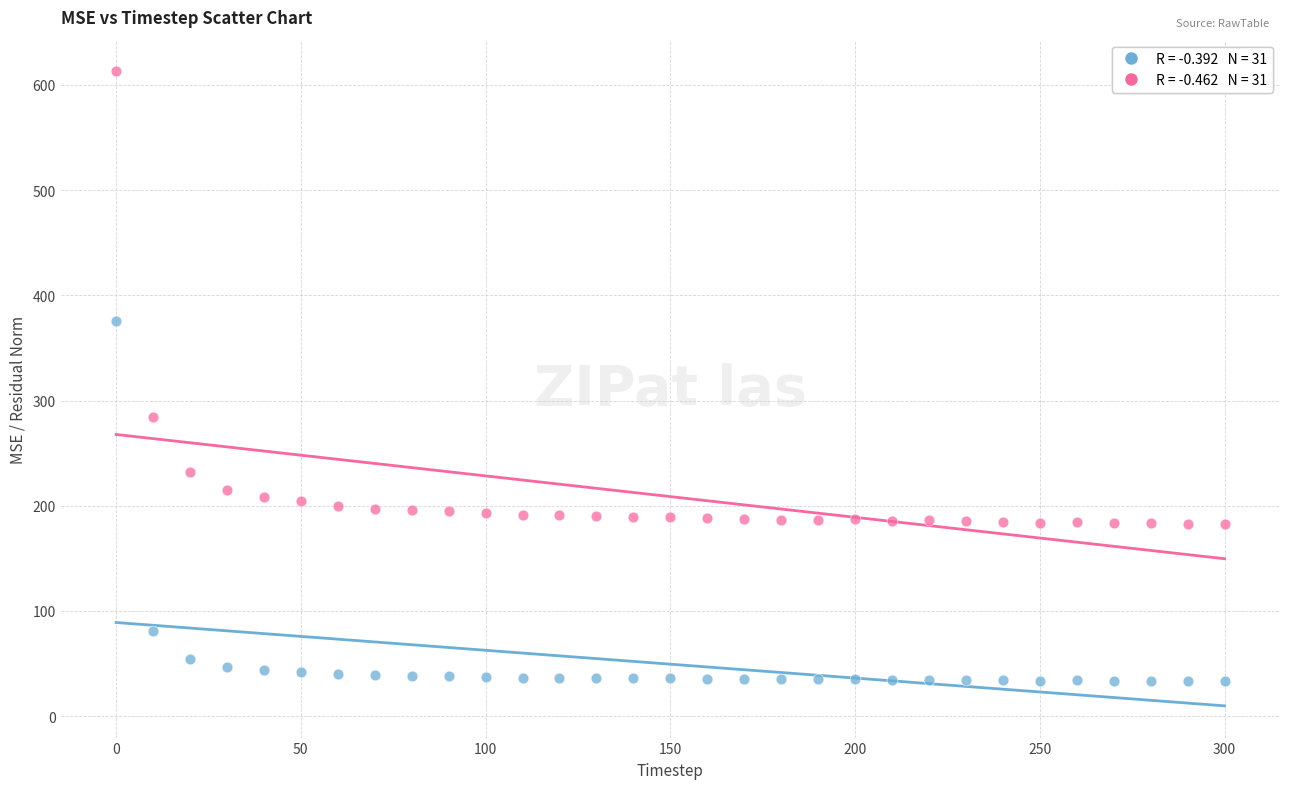

Across all series, what Y value is closest to 323?

283.9